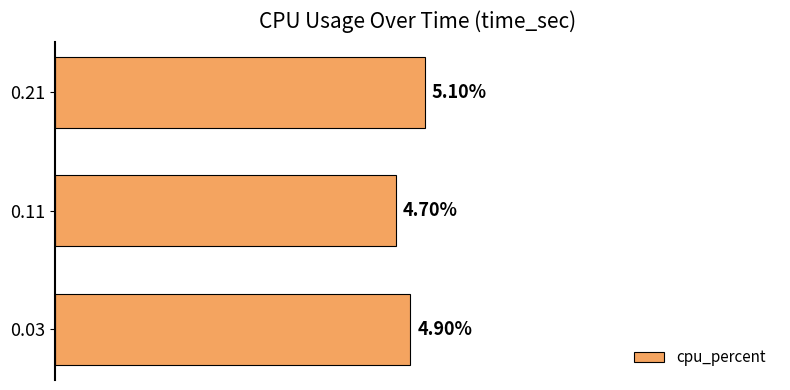

Does the chart contain any negative values?

No